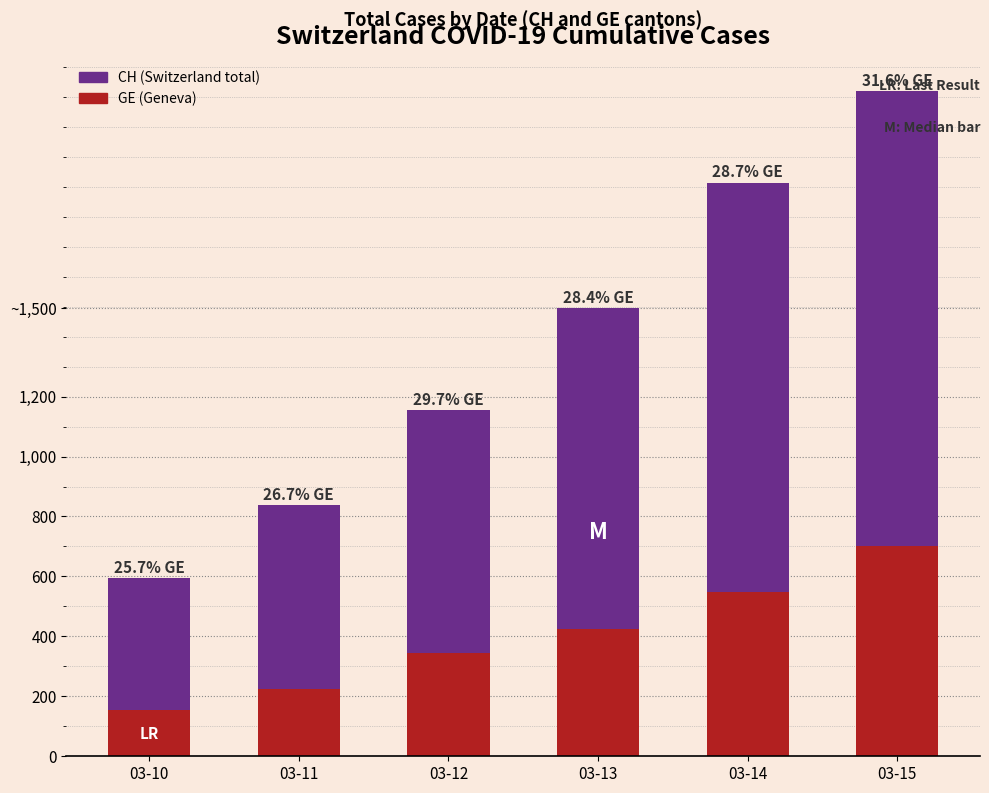

What is the total value across all series at 03-12?

1499